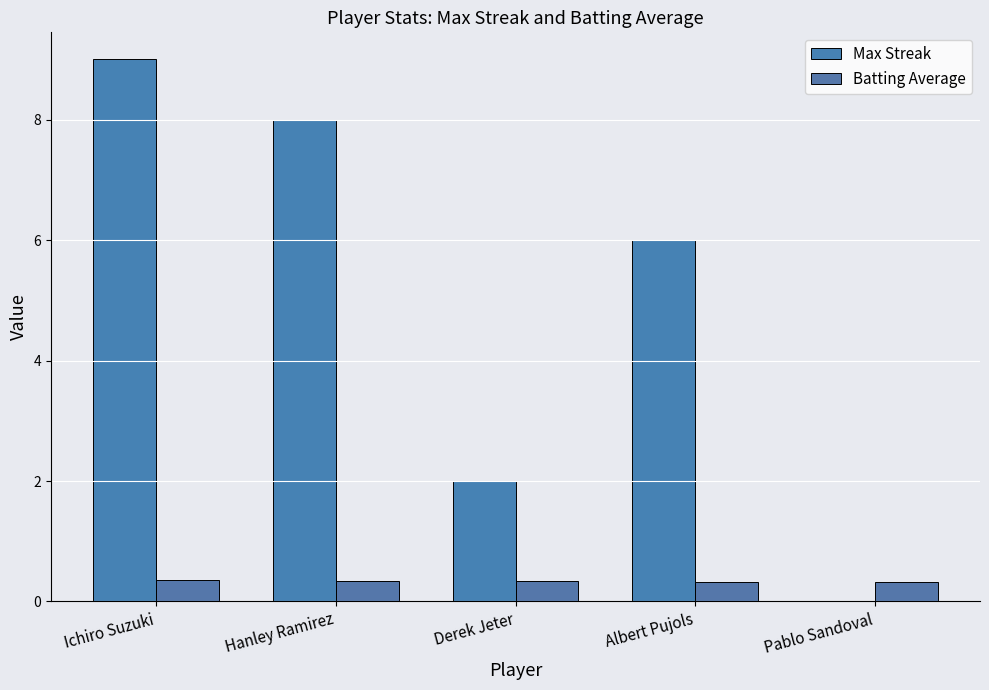

How many Batting Average values are between 0 and 1?

5